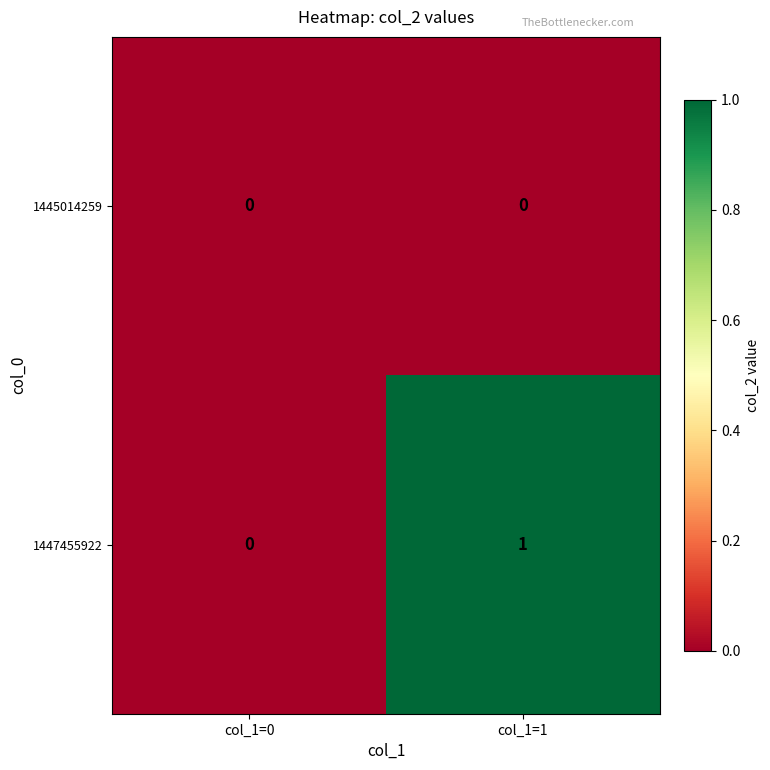

List the series in order of their overall mean, lowest first.

1445014259, 1447455922